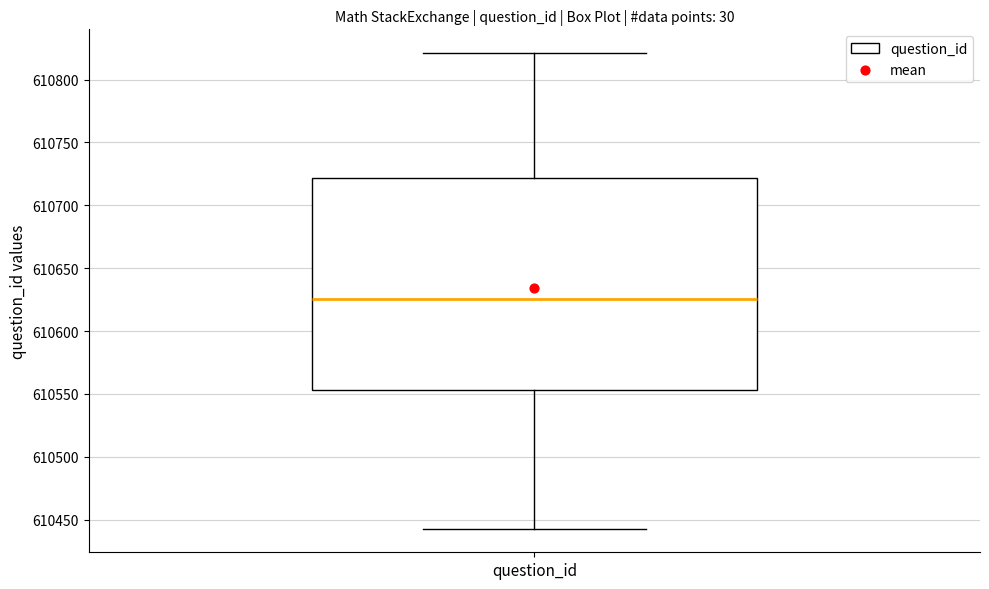

Transcribe this box plot: give where the median line is, the range the box spans, and where the two whiskers end, as read against the y-axis. The values are not printed on the chart, so give them approximately, as read against the axis.

median 610625, box 610555 to 610720, whiskers 610445 to 610820